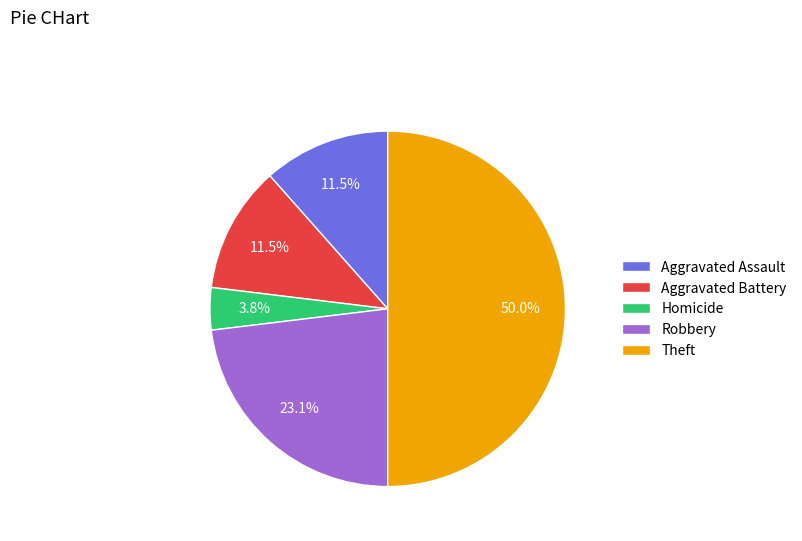

Which category has the smallest portion of the pie?

Homicide